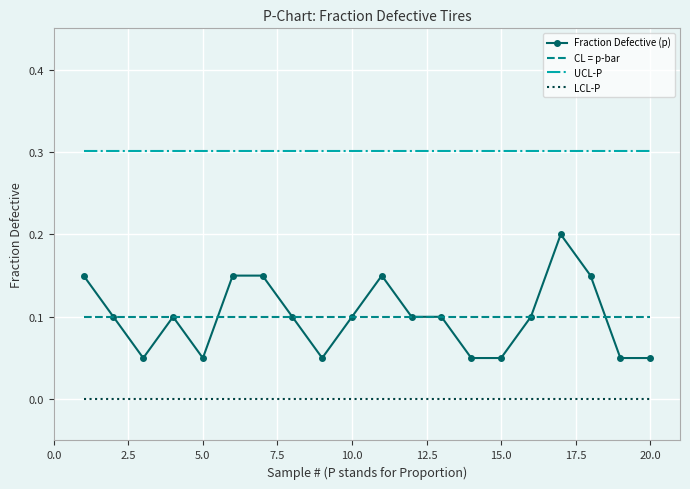

At how many categories does at least one series exceed 0?

20